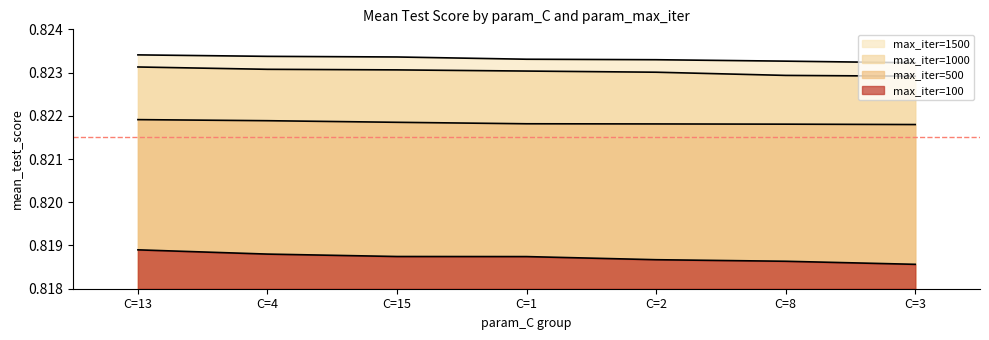

What is the maximum value for max_iter_100?

0.8